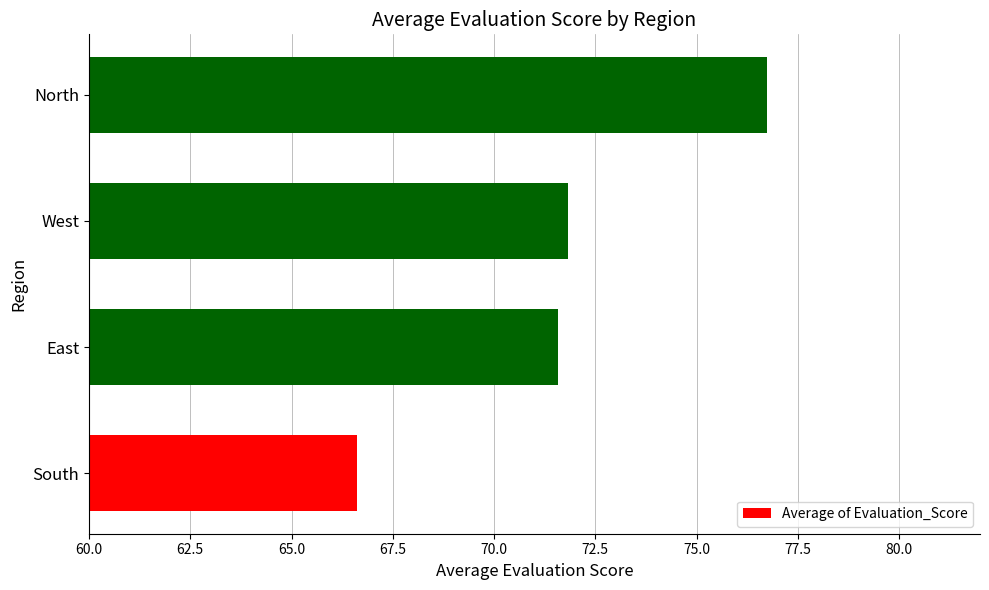

How many values exceed 71?

3